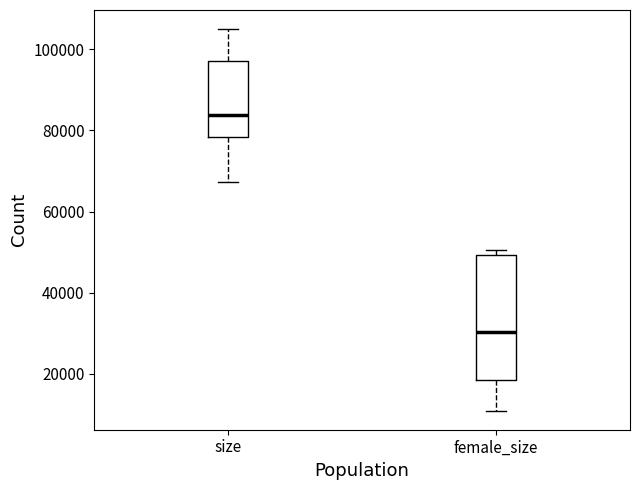

Comparing the boxes themselves (not the whiskers), which one is the tallest?

female_size